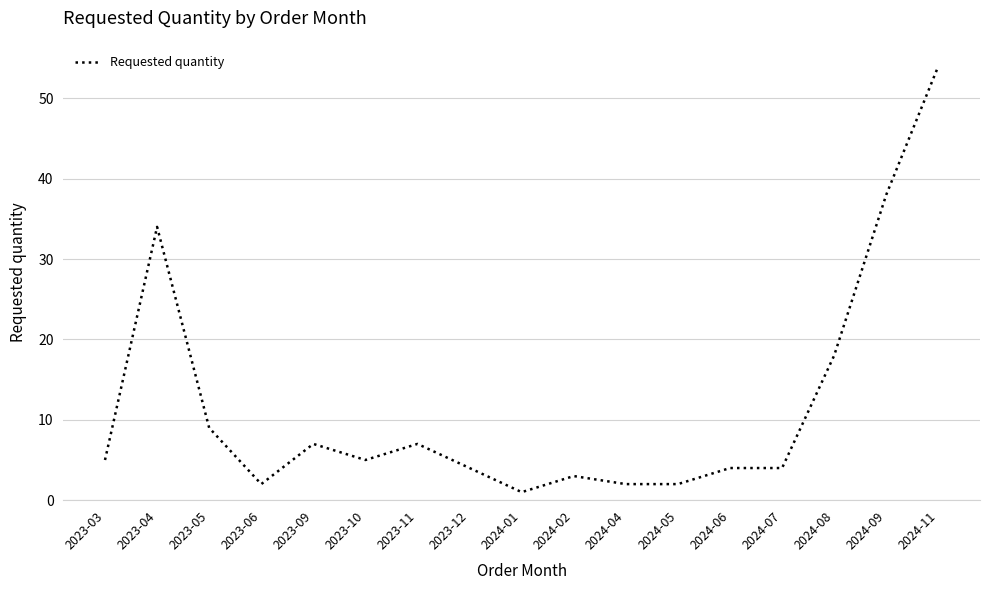

Which category has the highest value across all series?

2024-11